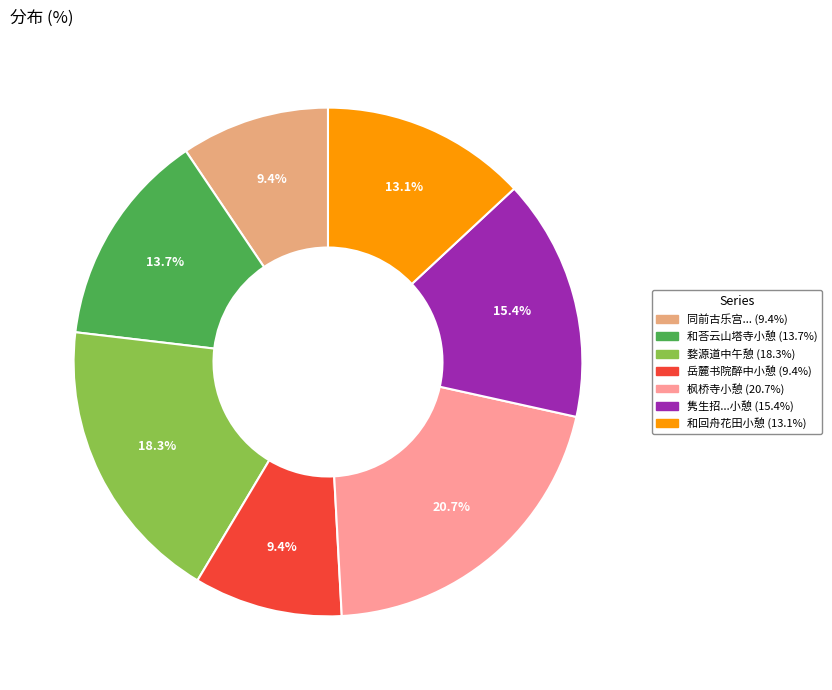

Count the number of slices in the pie.

7